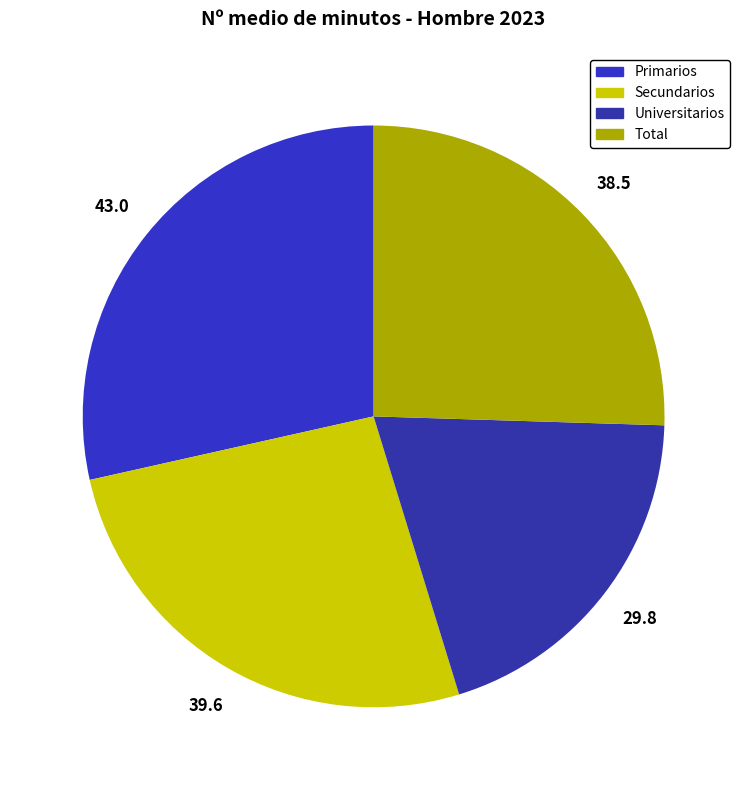

To the nearest percent, what percentage of the pie is Total?

25%